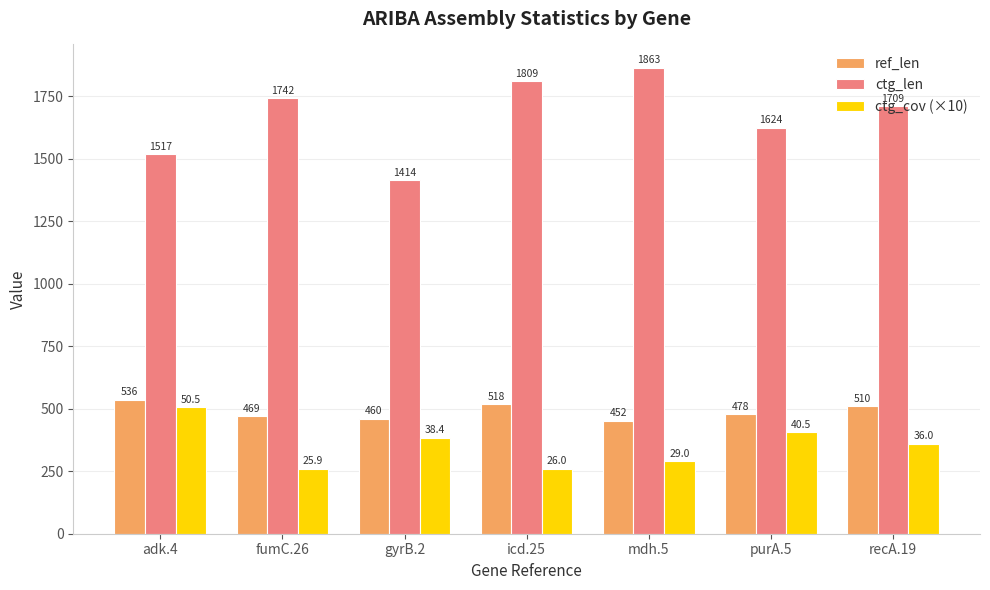

What is the greatest value displayed?

1863